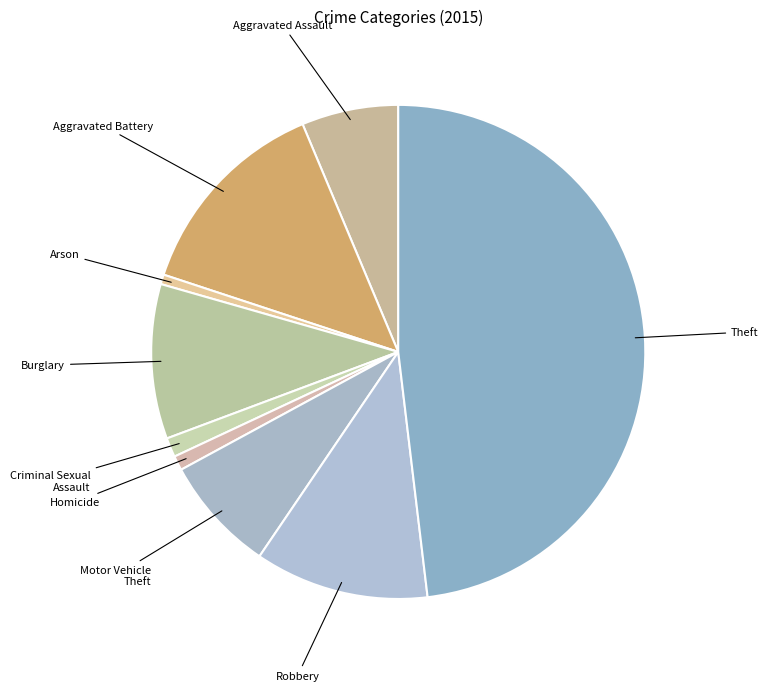

What is the ratio of the value at Robbery to the value at Aggravated Battery?

0.8